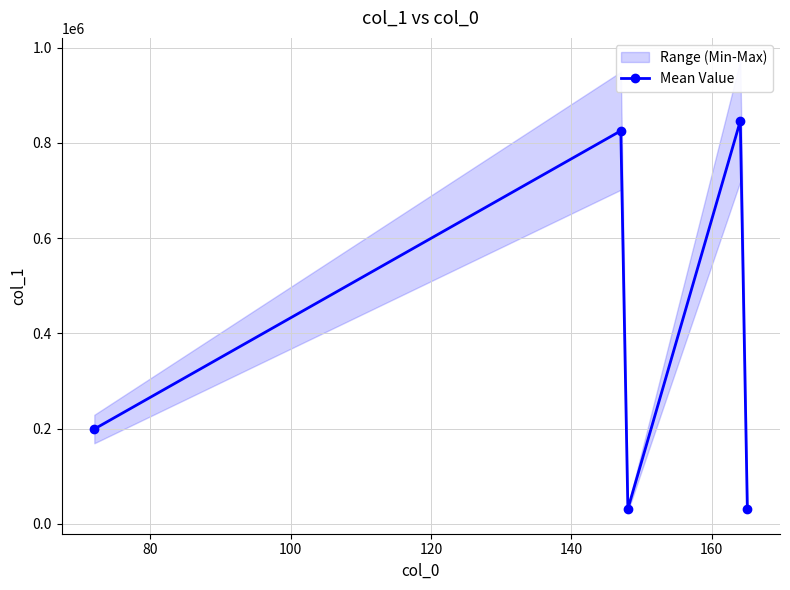

What is the value of the Mean Value point at the 1st from the left?

199272.0